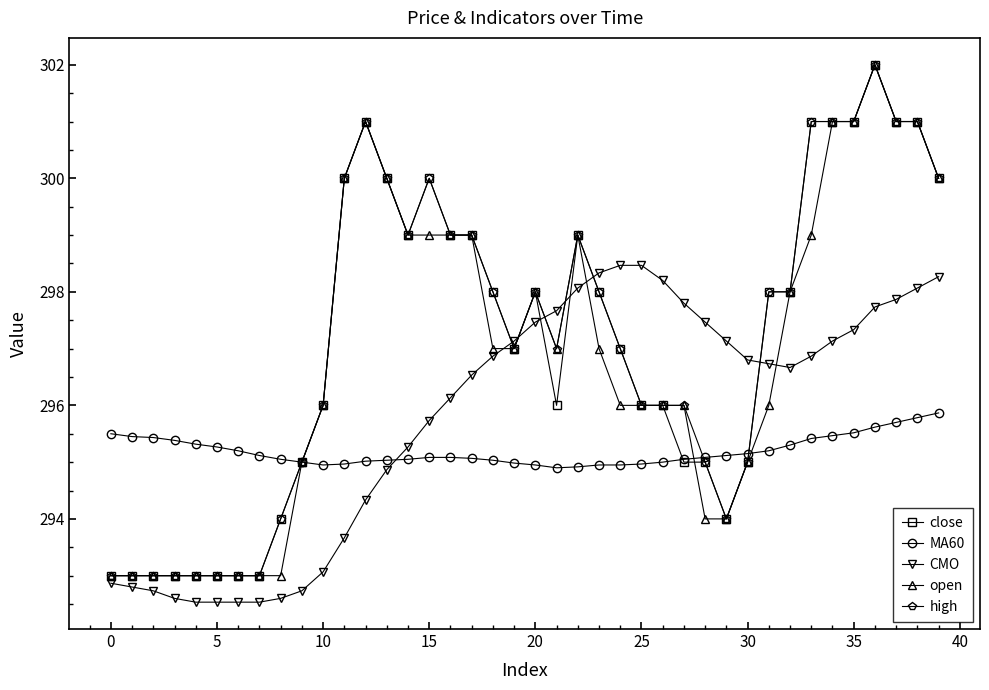

What is the value of the close point at the 35th from the left?

301.0